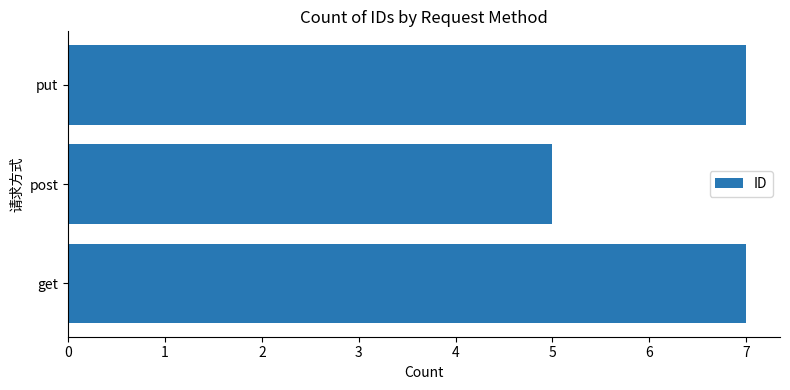

What is the greatest value displayed?

7